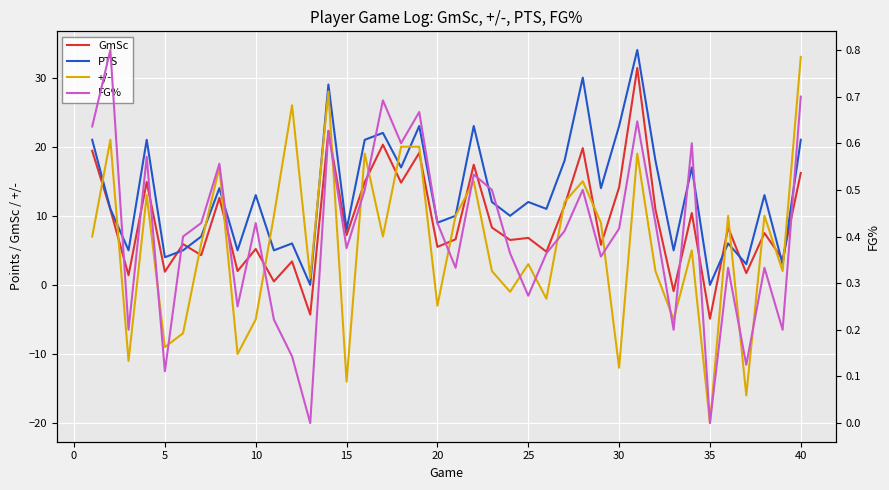

True or false: FG% and PTS cross at least once.

False